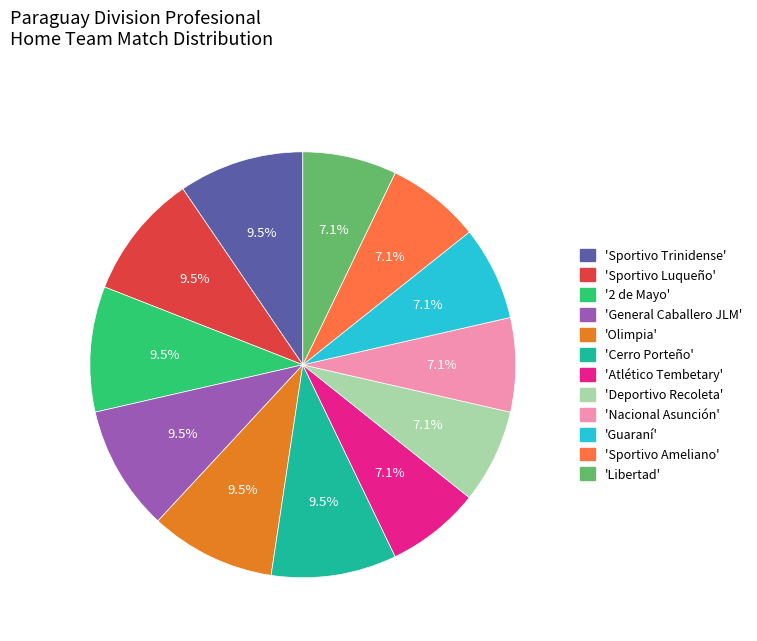

To the nearest percent, what is the average slice percentage?

8%